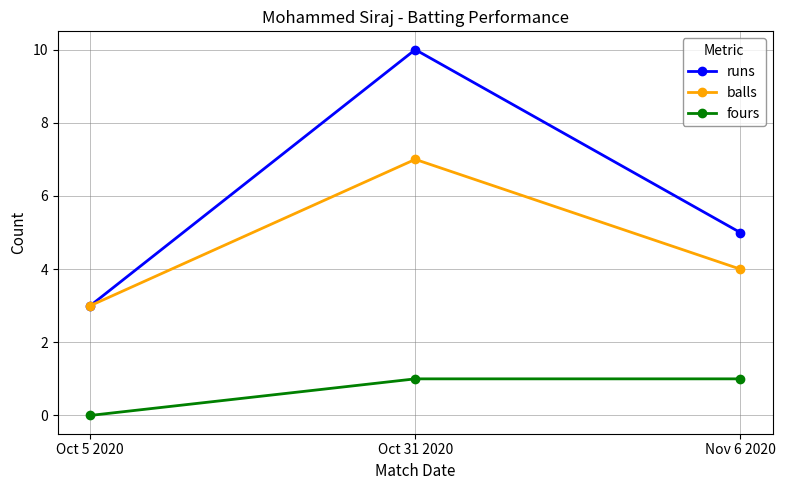

Between Oct 5 2020 and Nov 6 2020, which series saw the biggest shift?

runs